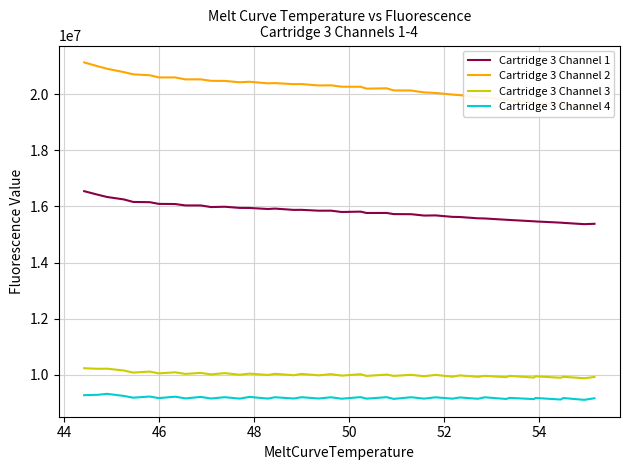

What is the highest value of the Cartridge 3 Channel 4 series?

9324451